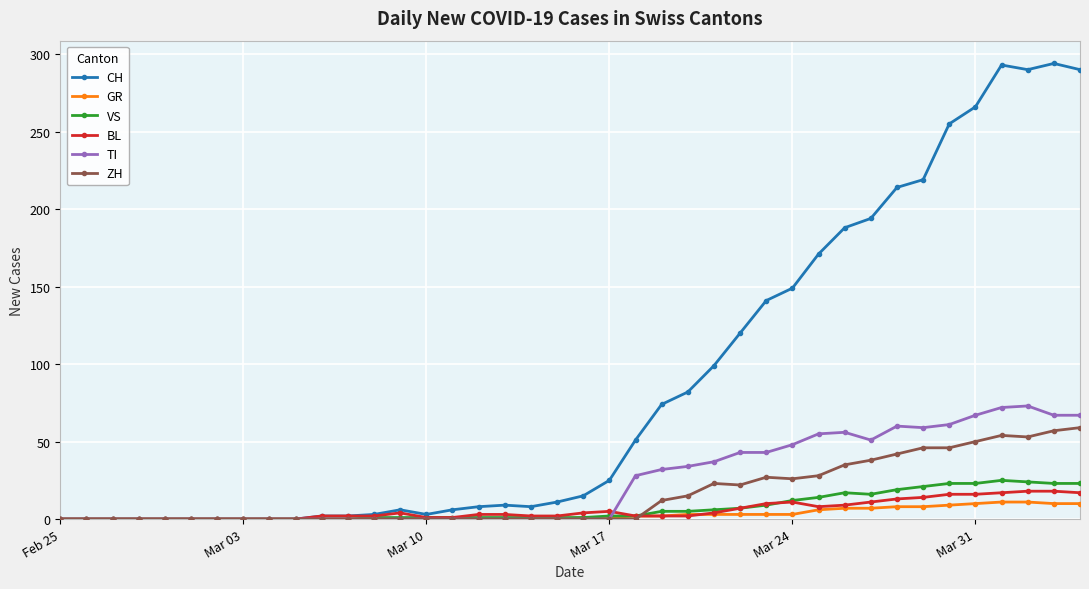

True or false: CH has more than 0 points higher than both neighbors.

True